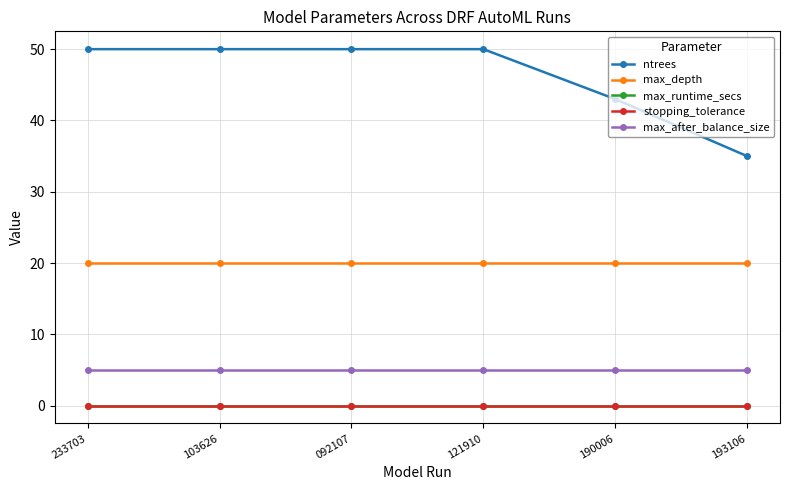

What is the minimum value for ntrees?

35.0